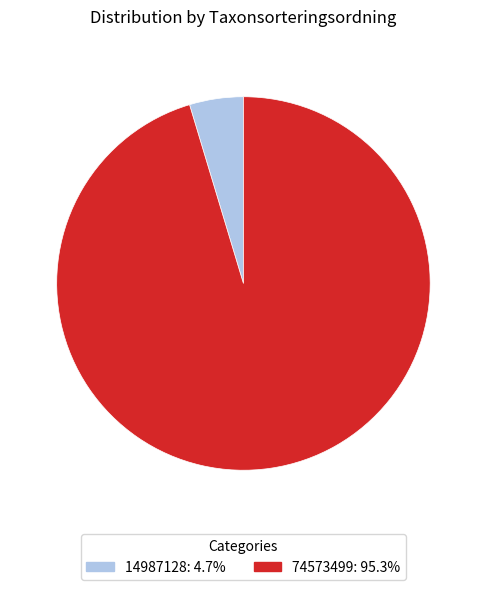

Does 74573499 account for over 50% of the chart?

Yes